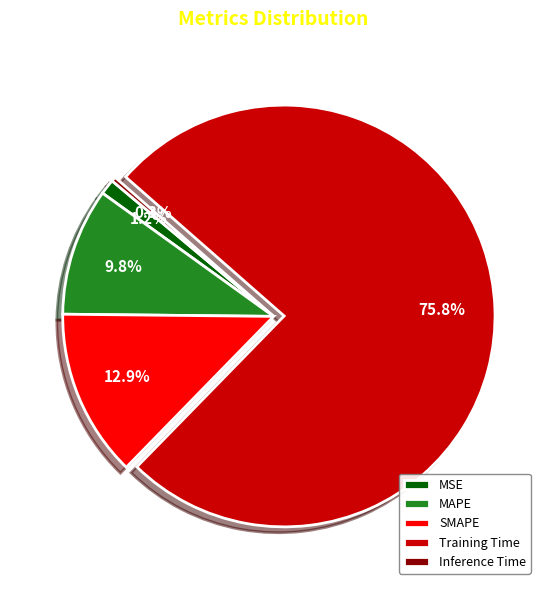

Does MSE represent more than half of the total?

No